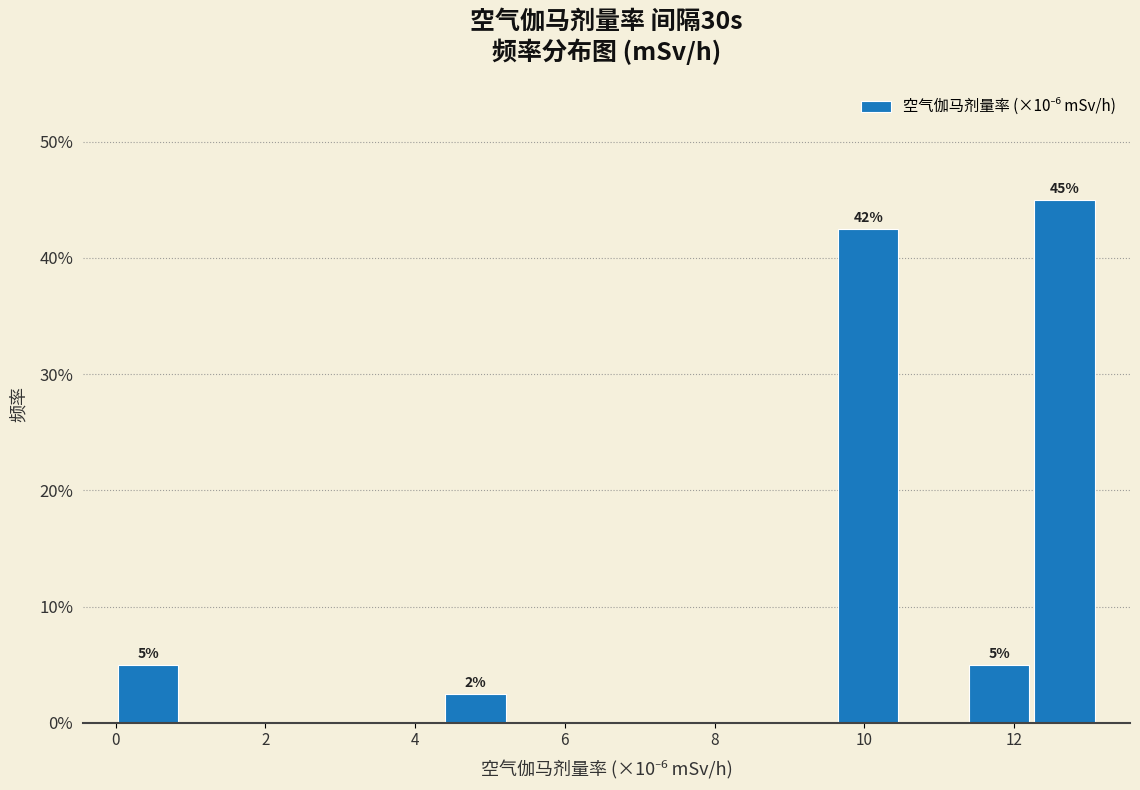

Which range on the x-axis has the tallest bar?

12.2 to 13.2